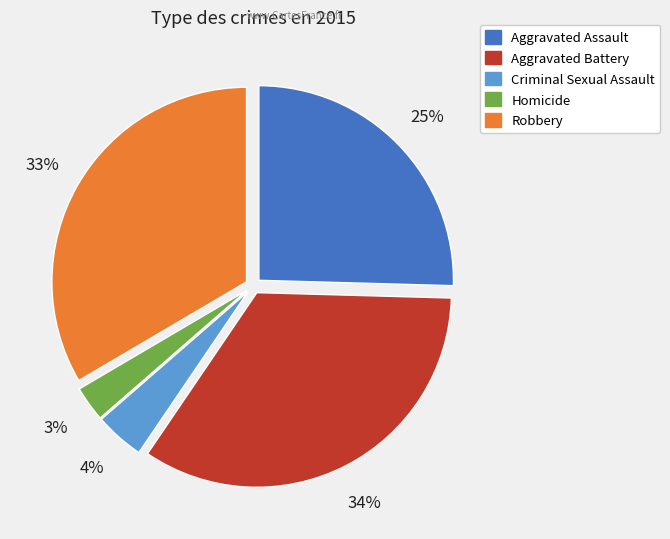

Is it true that Robbery is 33% of the pie?

True